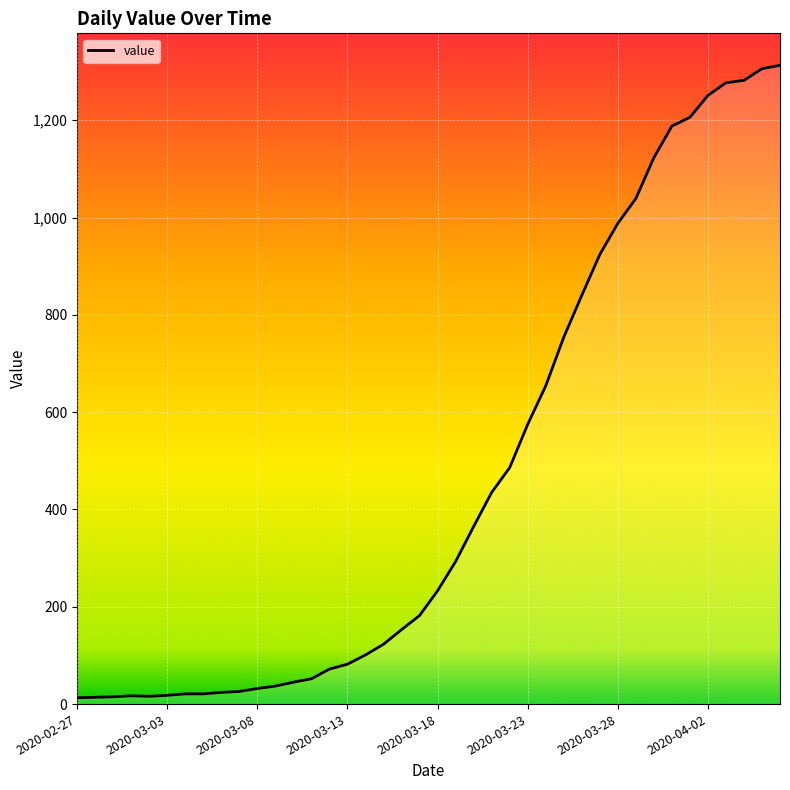

What is the difference between the maximum and minimum values?

1300